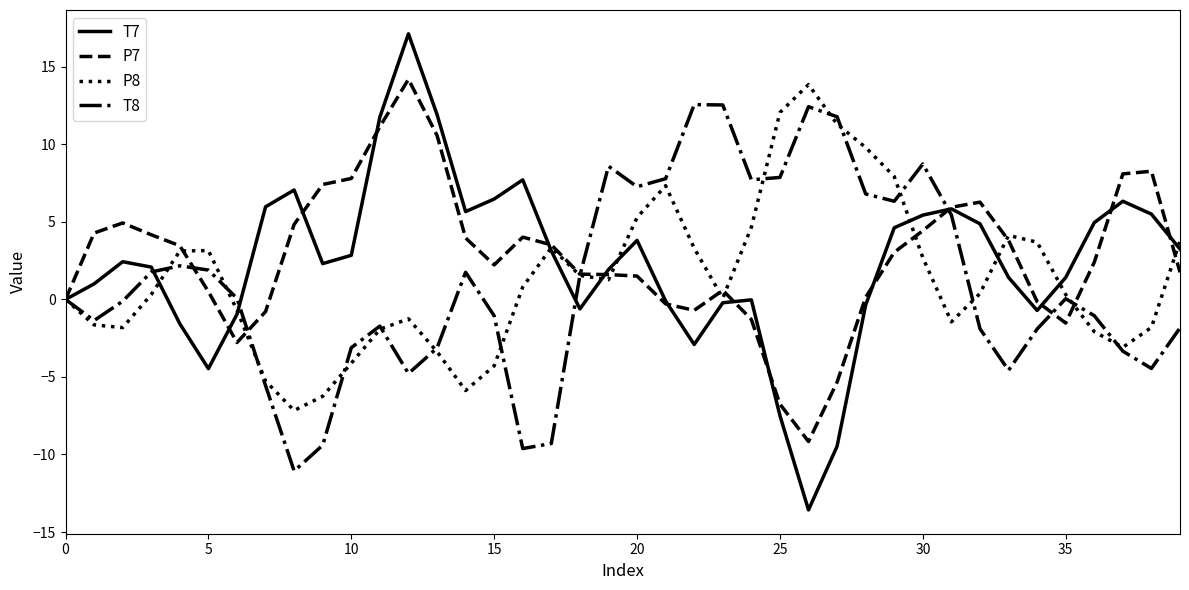

Which series has the widest spread of values?

T7